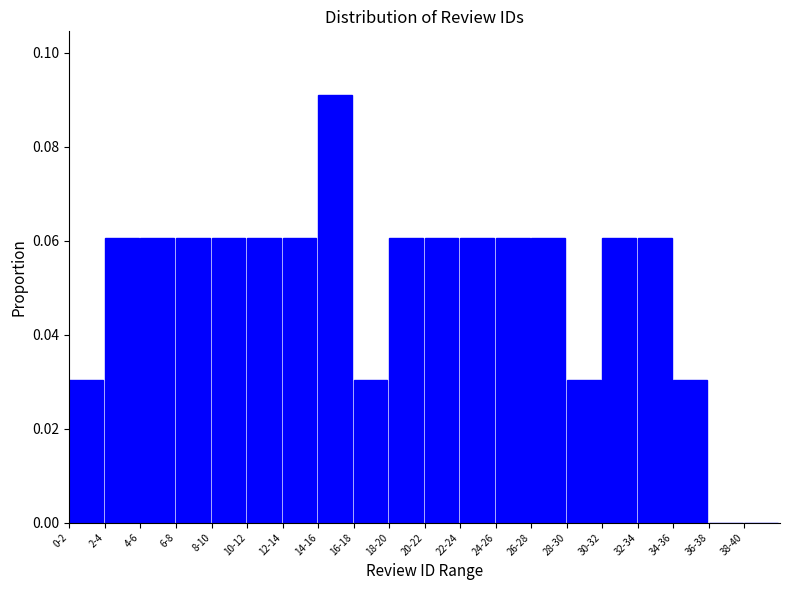

At which category does the chart reach its peak across all series?

14-16